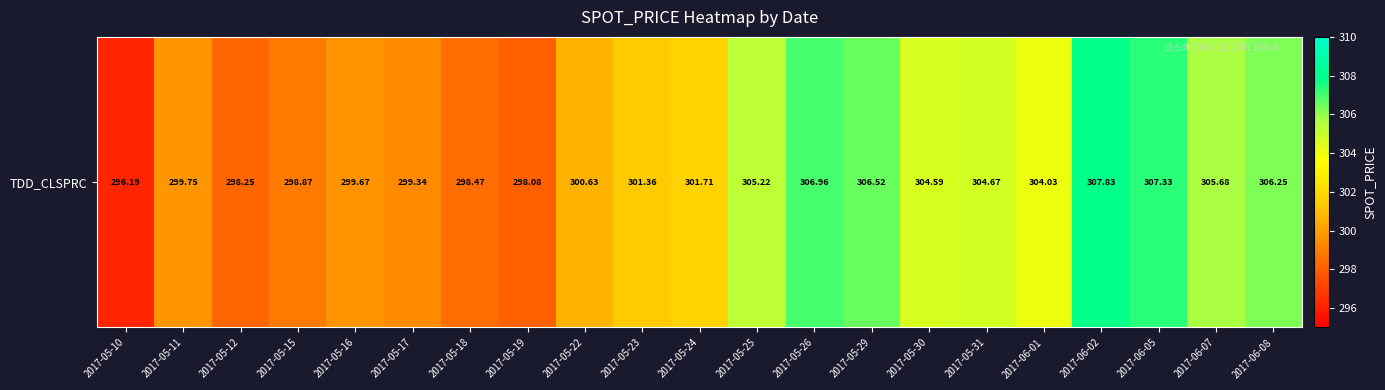

What is the change in value from 2017-05-10 to 2017-05-22?

+4.4